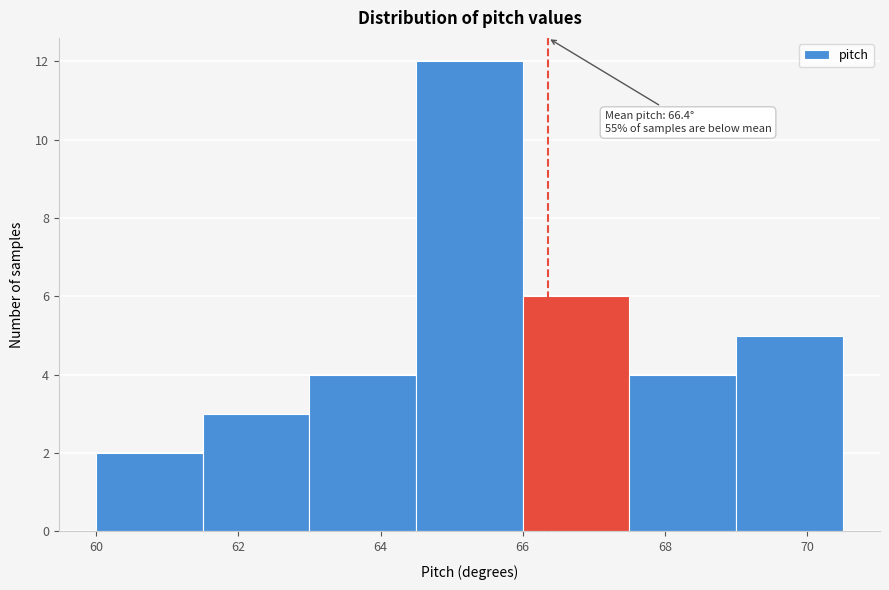

Which range on the x-axis has the tallest bar?

64.5 to 66.0